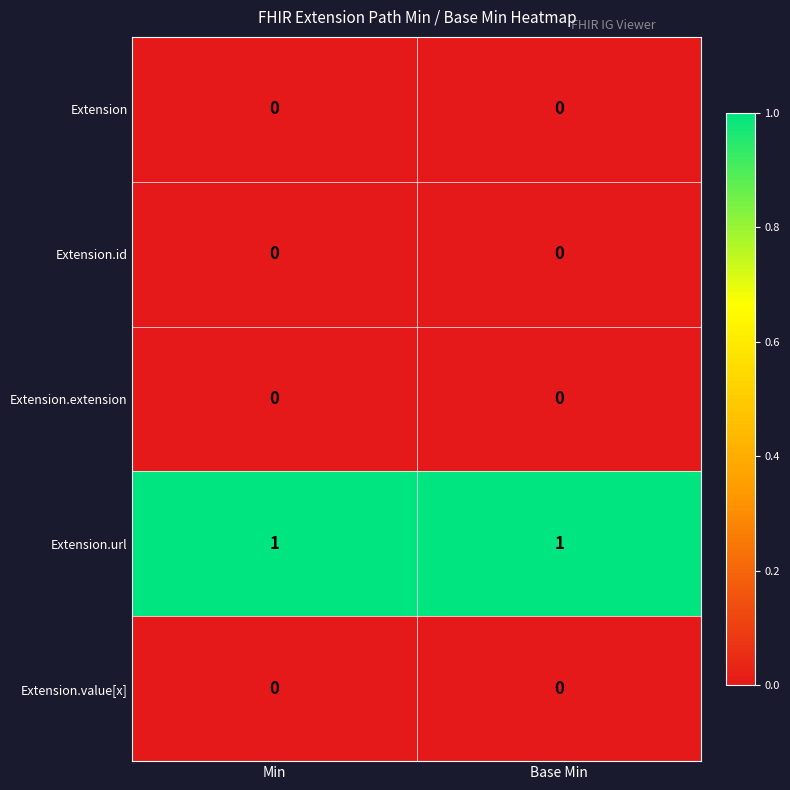

What is the difference between the highest and lowest values at Min?

1